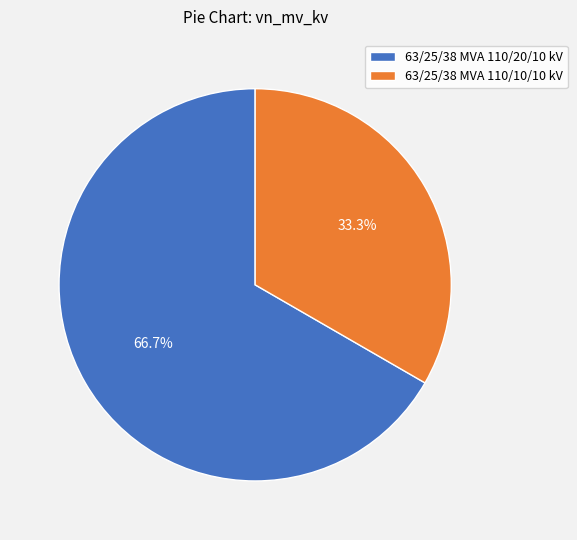

Between 63/25/38 MVA 110/10/10 kV and 63/25/38 MVA 110/20/10 kV, which is larger?

63/25/38 MVA 110/20/10 kV